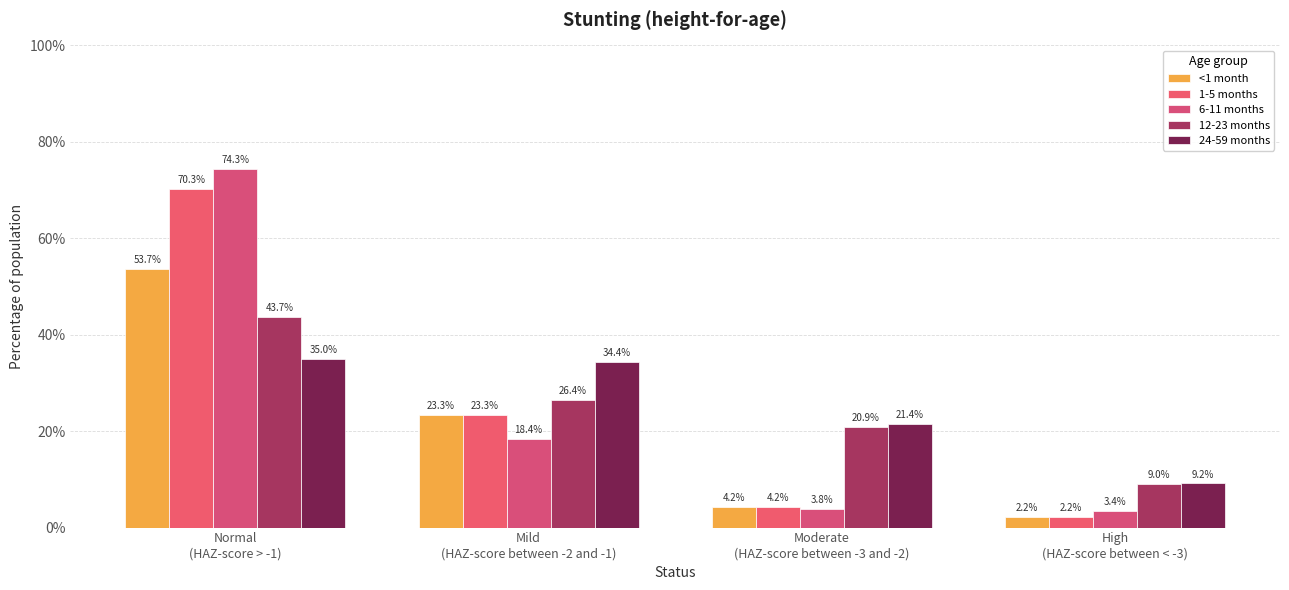

Are the bars horizontal?

No